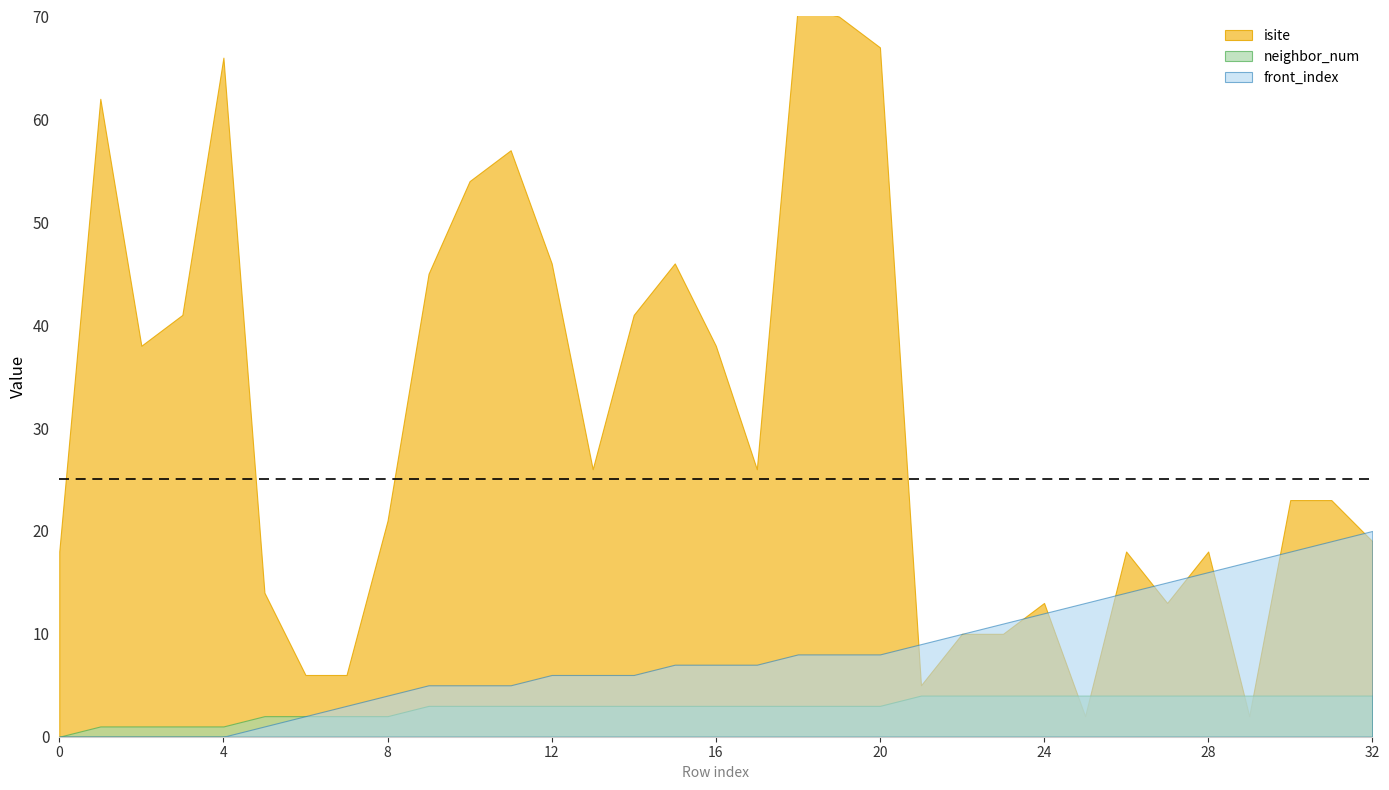

Rank the series by their average value, from highest to lowest.

isite, front_index, neighbor_num